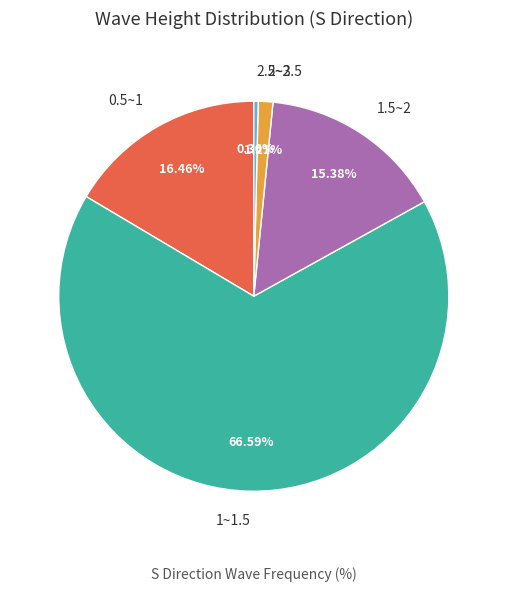

Rank the categories by value from highest to lowest.

1~1.5, 0.5~1, 1.5~2, 2~2.5, 2.5~3